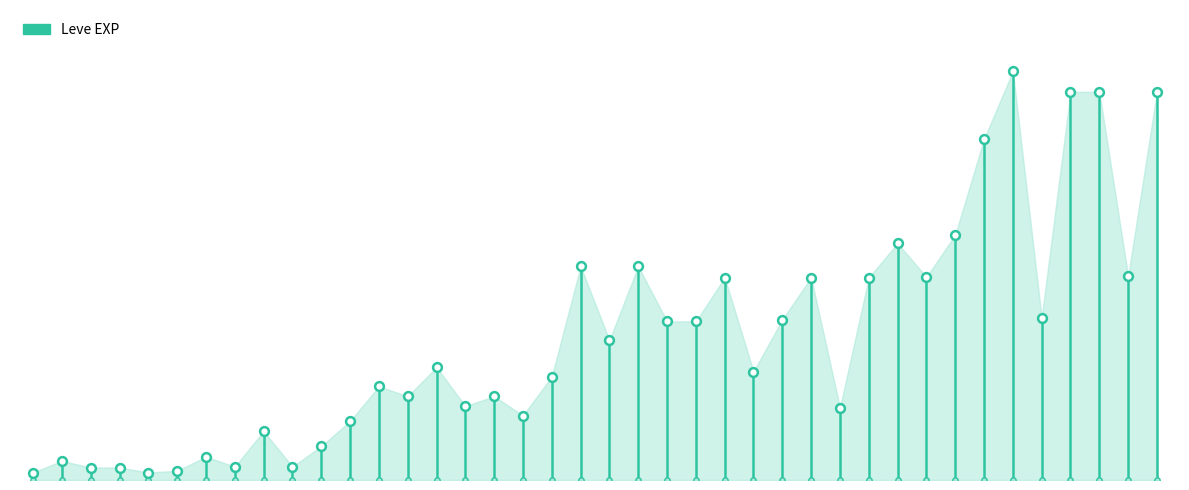

What is the change in value from −5 to 0?

+800